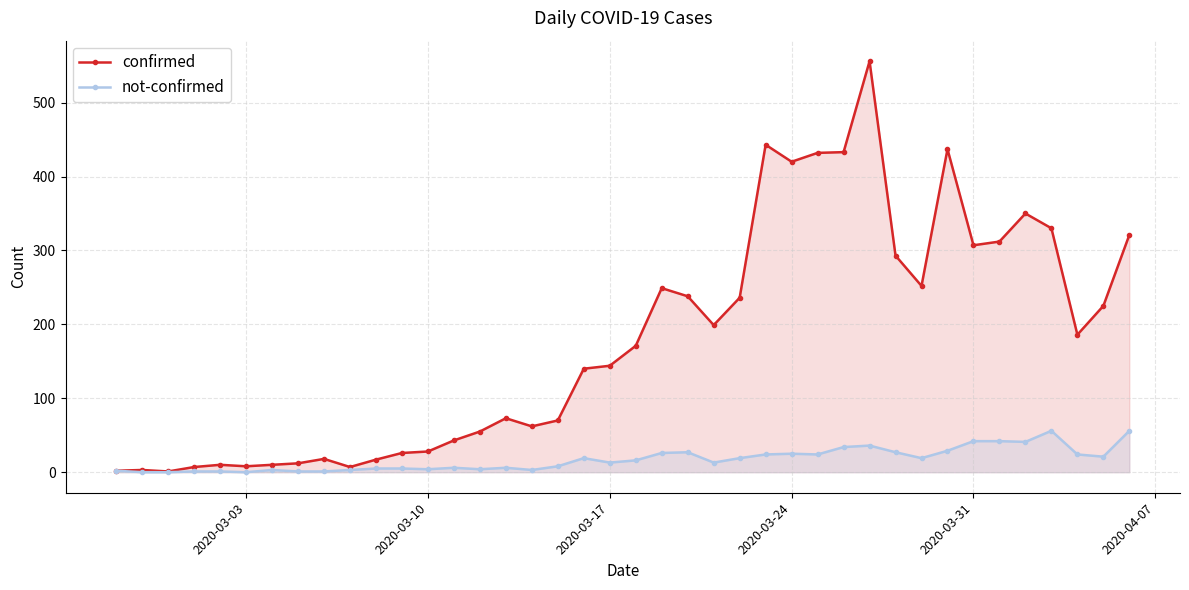

True or false: not-confirmed has more than 0 points higher than both neighbors.

True